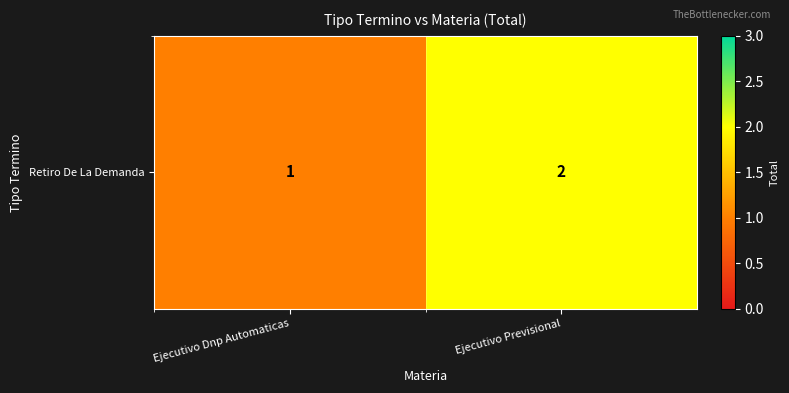

Which has a higher value, Ejecutivo Previsional or Ejecutivo Dnp Automaticas?

Ejecutivo Previsional